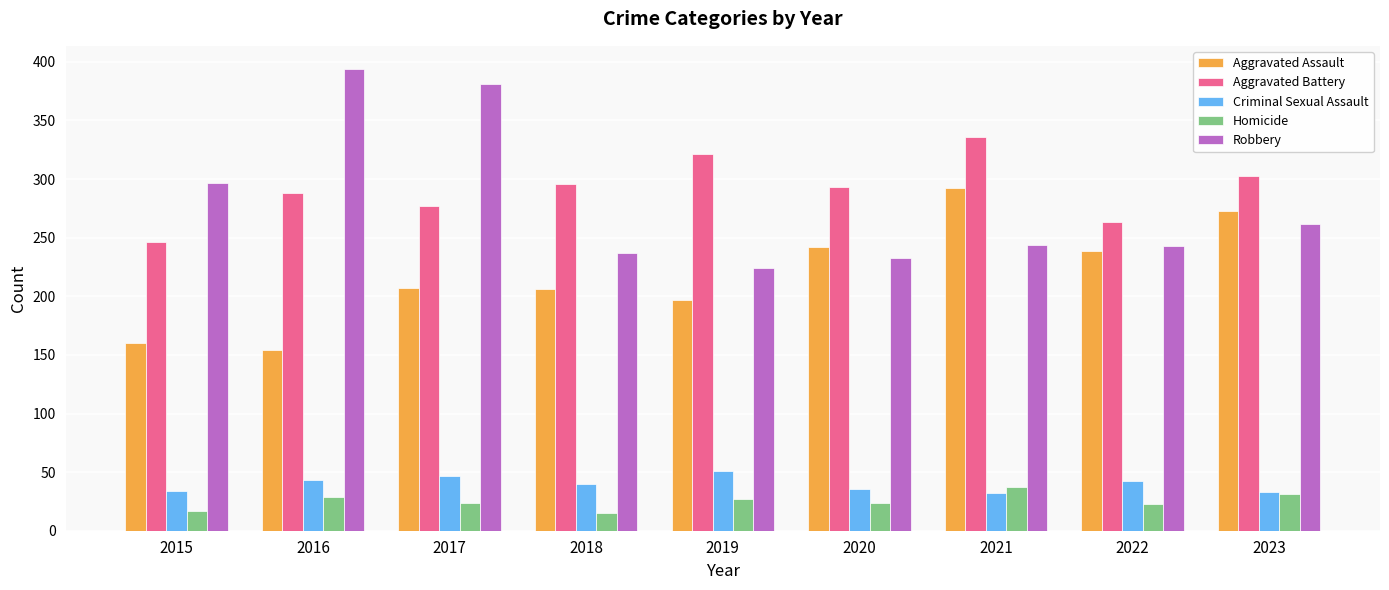

How many categories are shown in the chart?

9